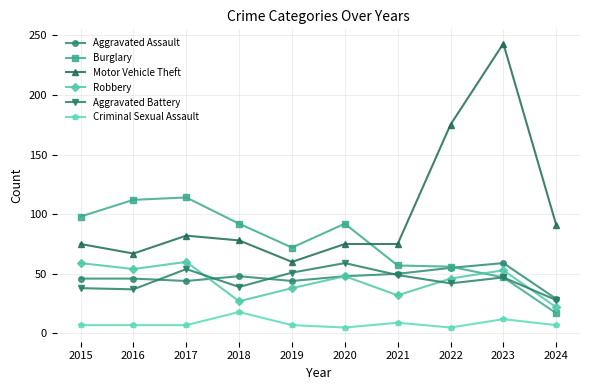

What is the greatest value displayed?

243